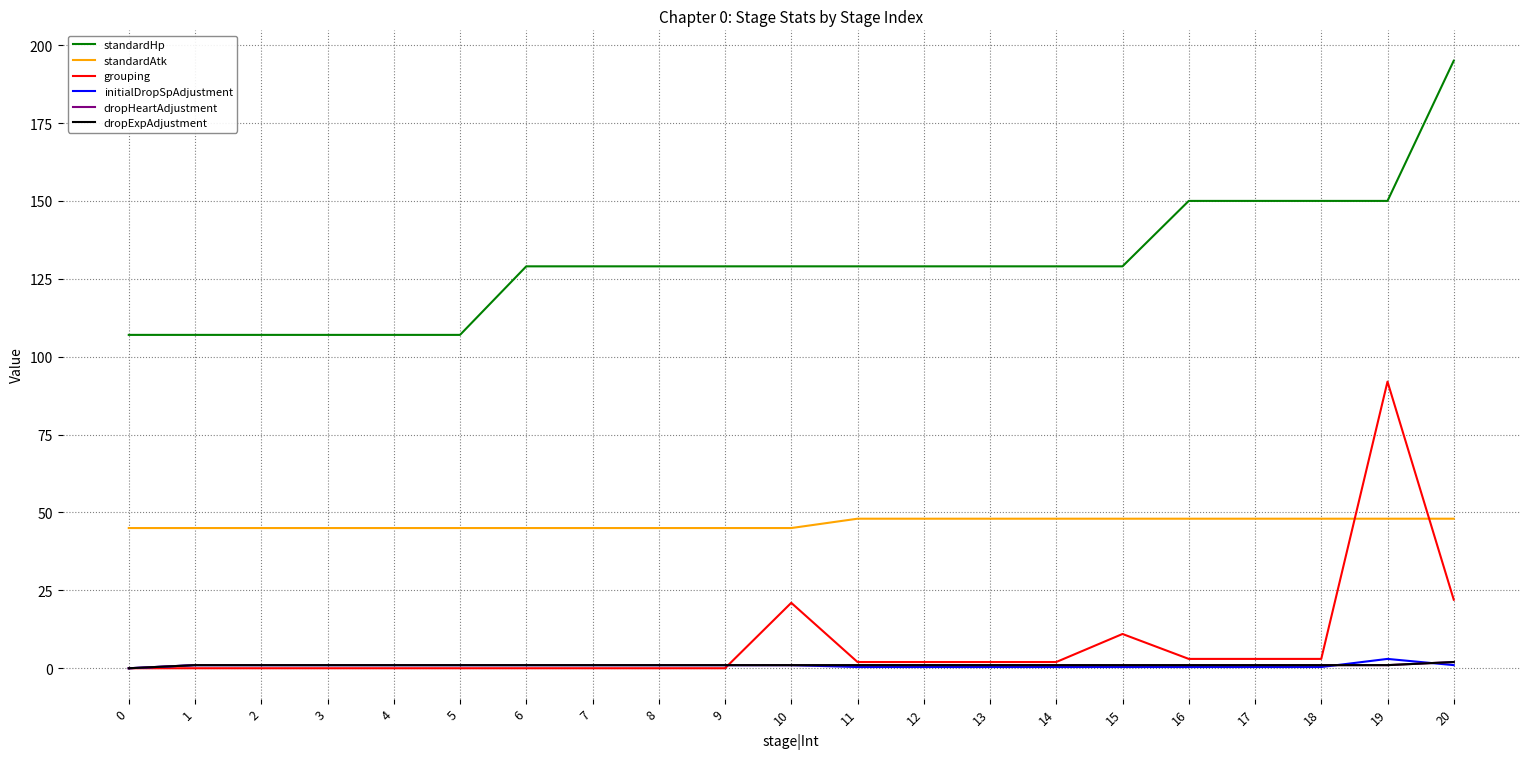

Is this an area chart (filled region under the line)?

No